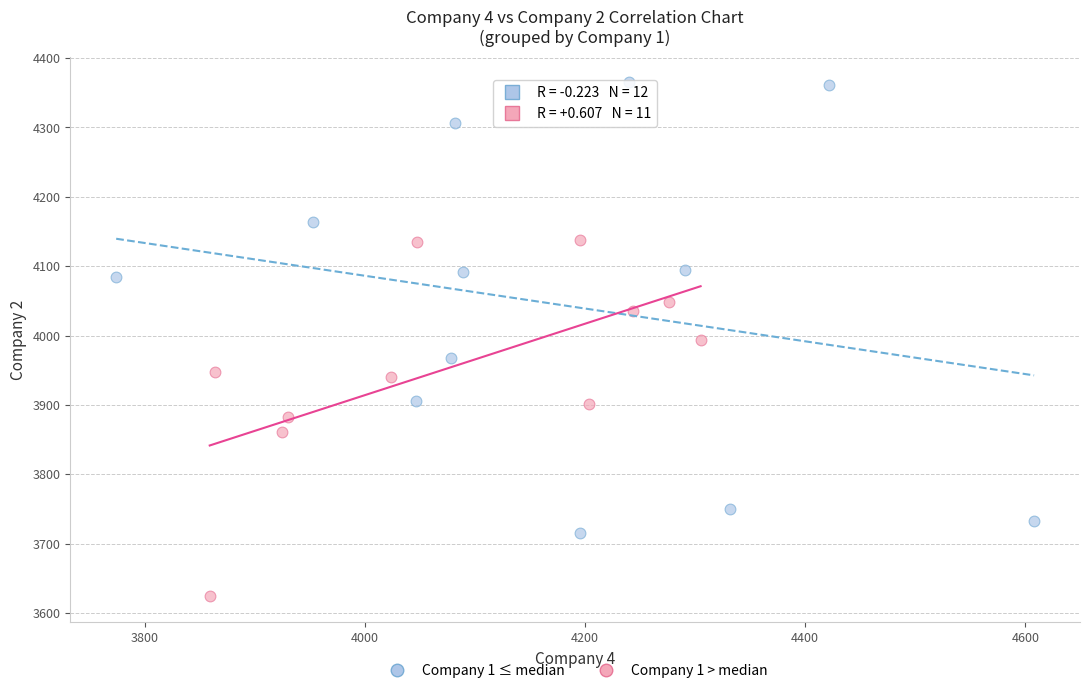

Which series contains the highest Y value?

Company 1 ≤ median